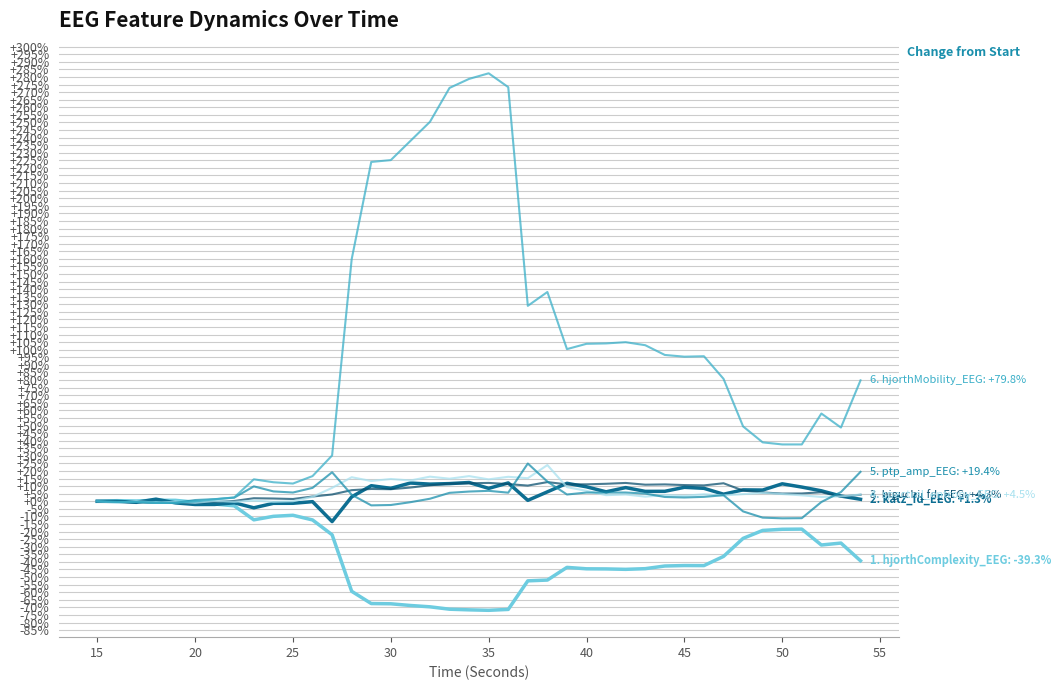

Count the number of data series in this chart.

6